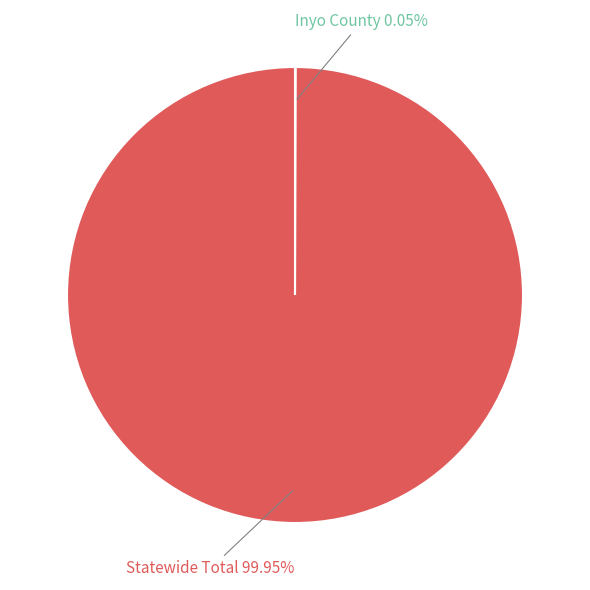

Is there a majority slice in this chart?

Yes